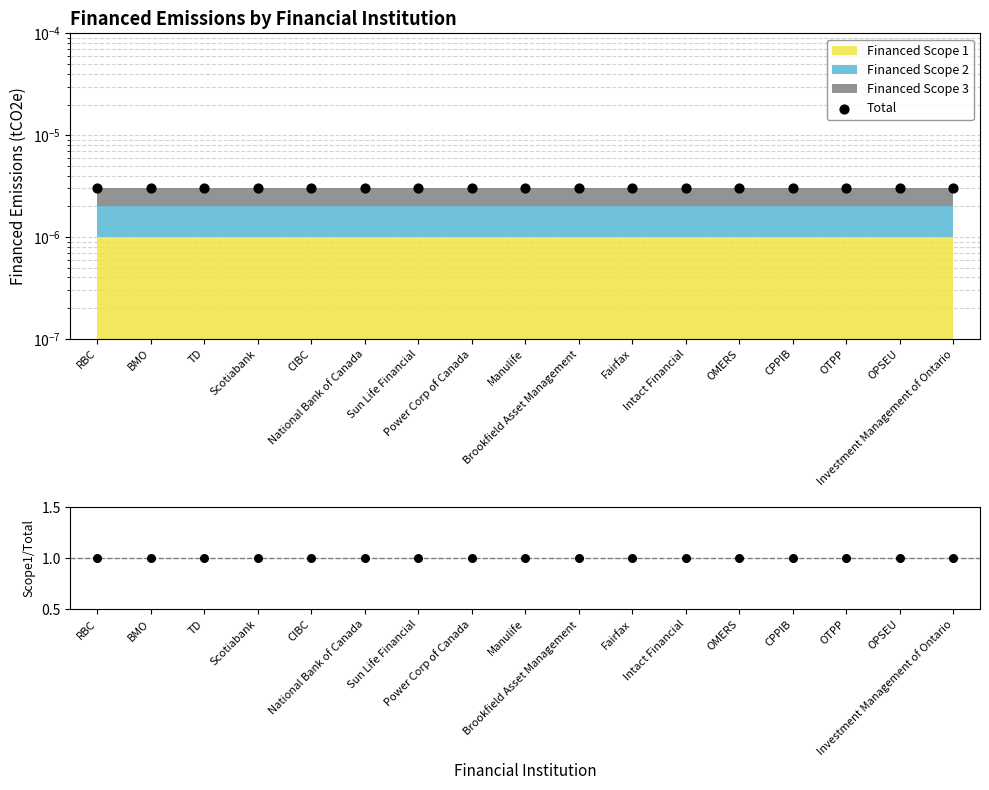

Is the value of Ratio at Manulife greater than the value of Total at TD?

Yes